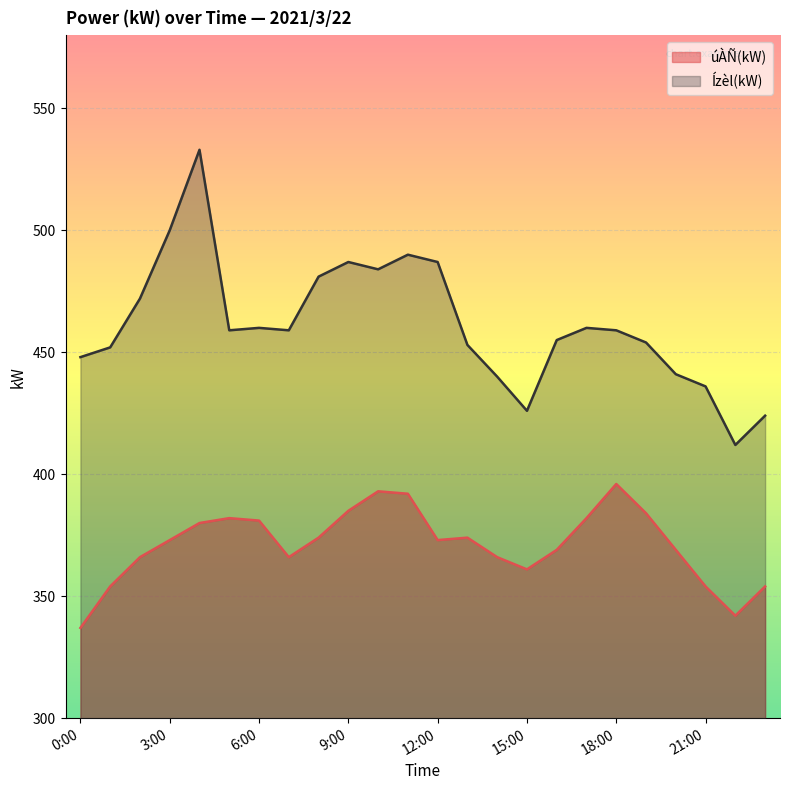

List the series in order of their peak value, highest first.

Ízèl(kW), úÀÑ(kW)